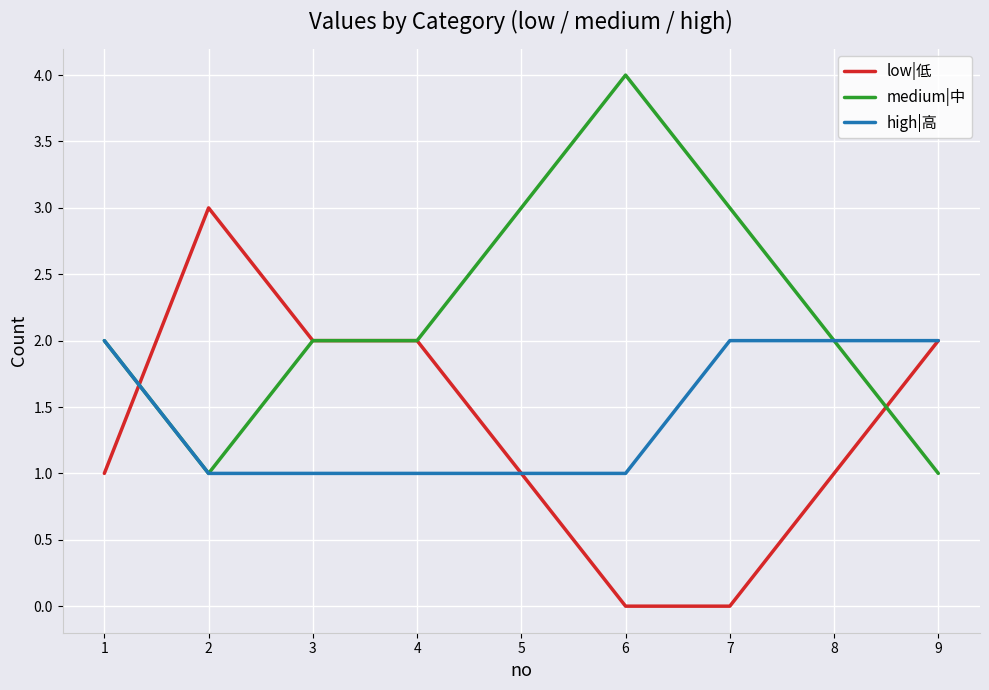

True or false: low|低 has a value of 0 at 7.

True